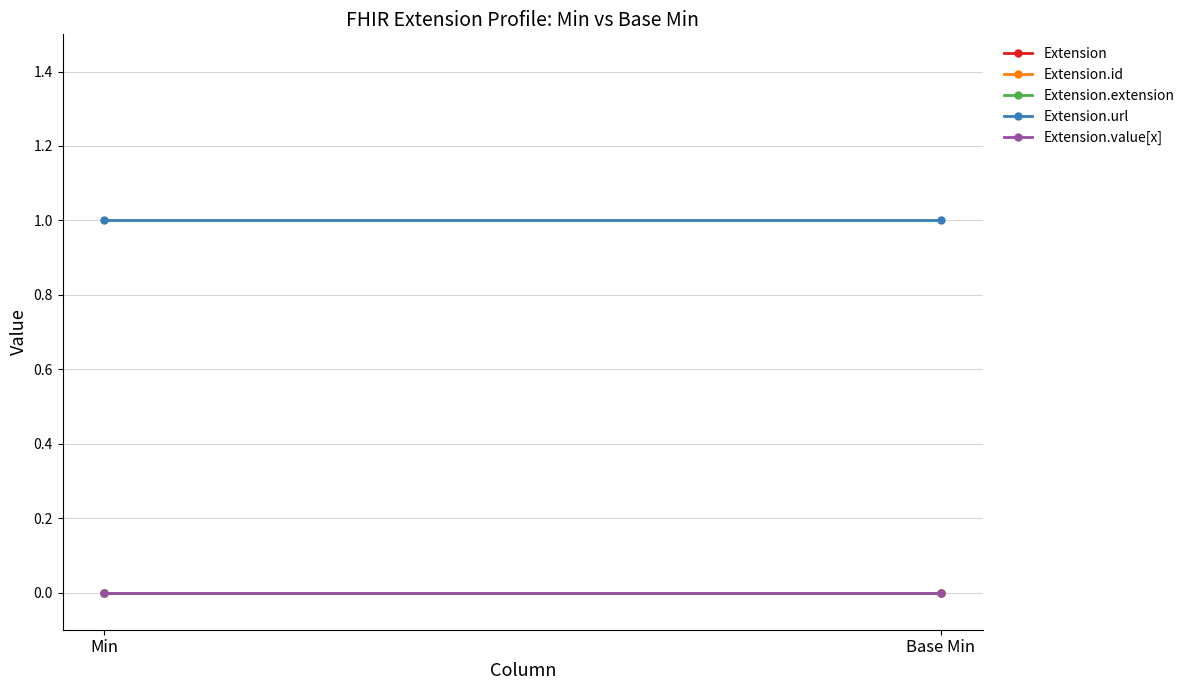

Reading left to right, list all the values displayed in this chart.

Extension: 0	0
Extension.id: 0	0
Extension.extension: 0	0
Extension.url: 1	1
Extension.value[x]: 0	0